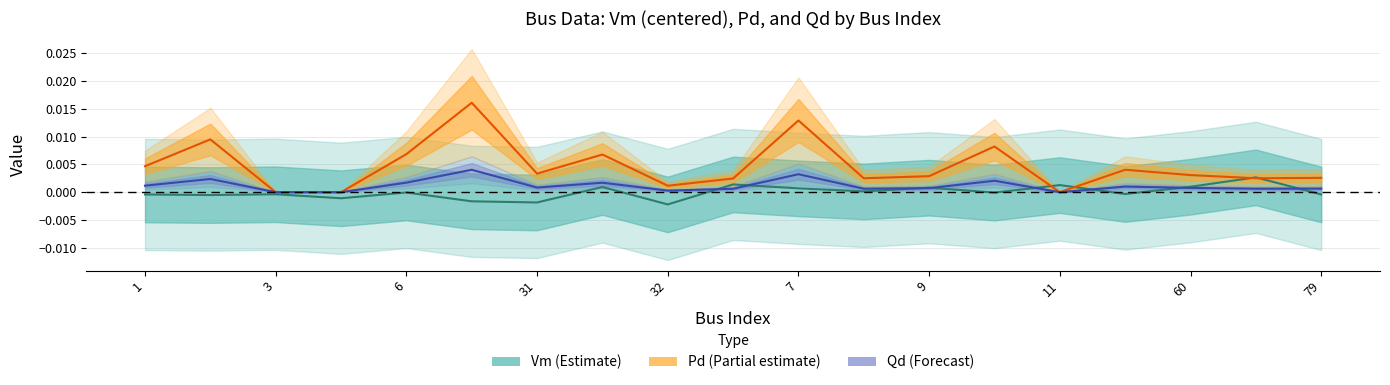

What is the label of the 2nd point from the right?

67